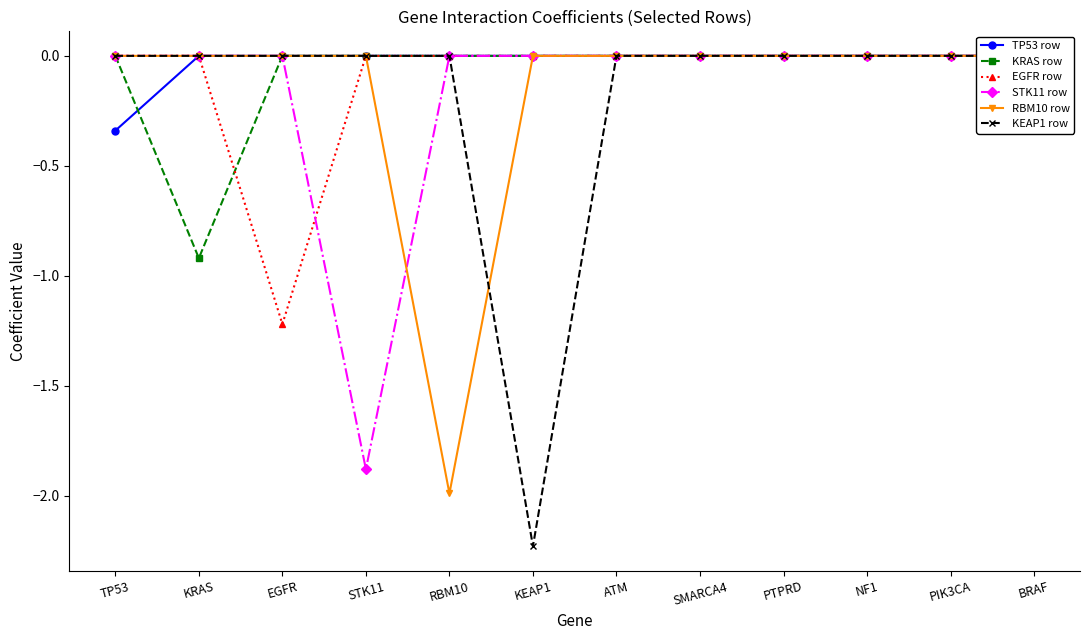

Is this an area chart (filled region under the line)?

No